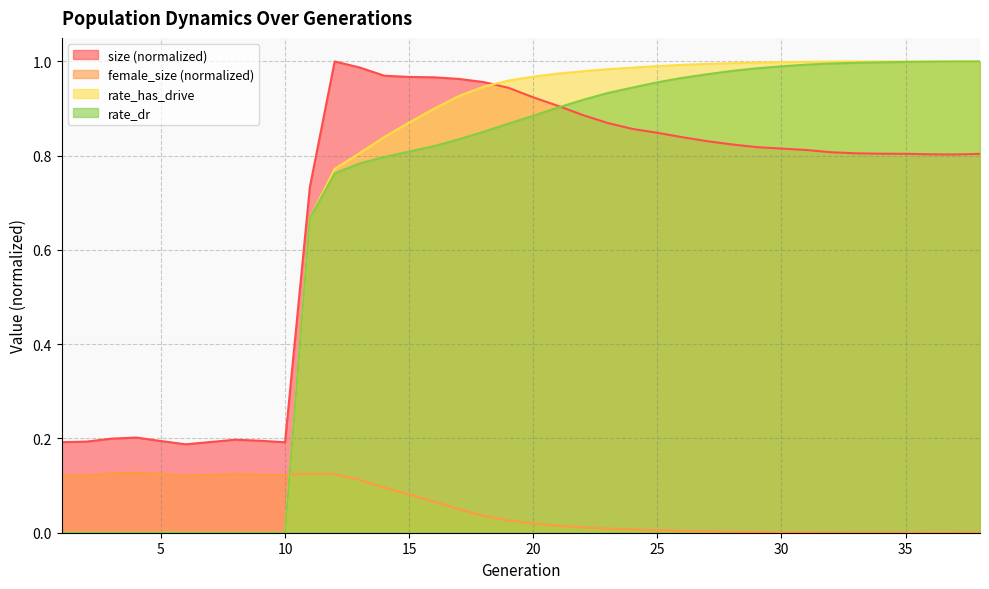

True or false: rate_has_drive and rate_dr cross at least once.

False